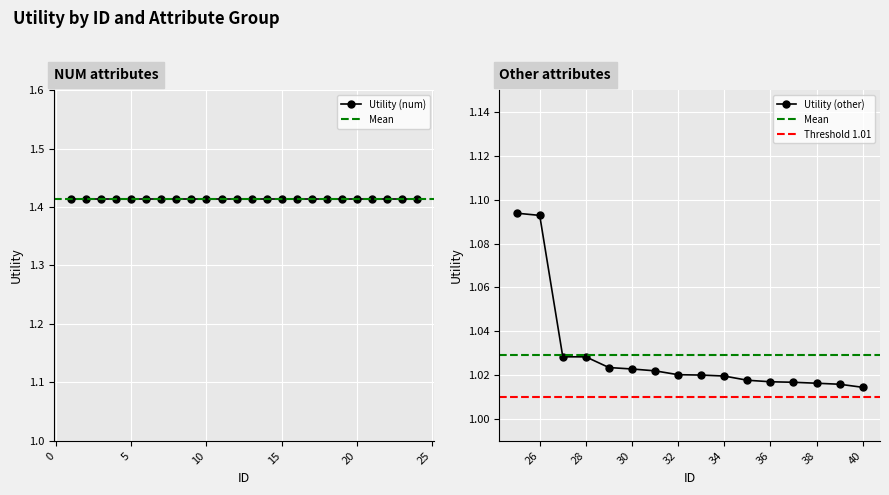

What is the maximum value shown in the chart?

1.4